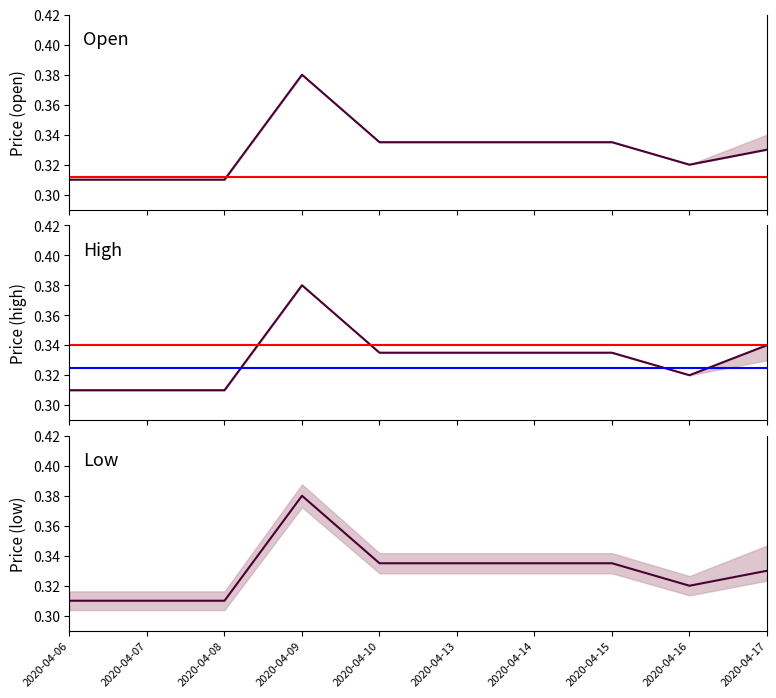

Reading right to left, transcribe all the data shown in this chart.

open: 0.3	0.3	0.3	0.3	0.3	0.3	0.4	0.3	0.3	0.3
high: 0.3	0.3	0.3	0.3	0.3	0.3	0.4	0.3	0.3	0.3
low: 0.3	0.3	0.3	0.3	0.3	0.3	0.4	0.3	0.3	0.3